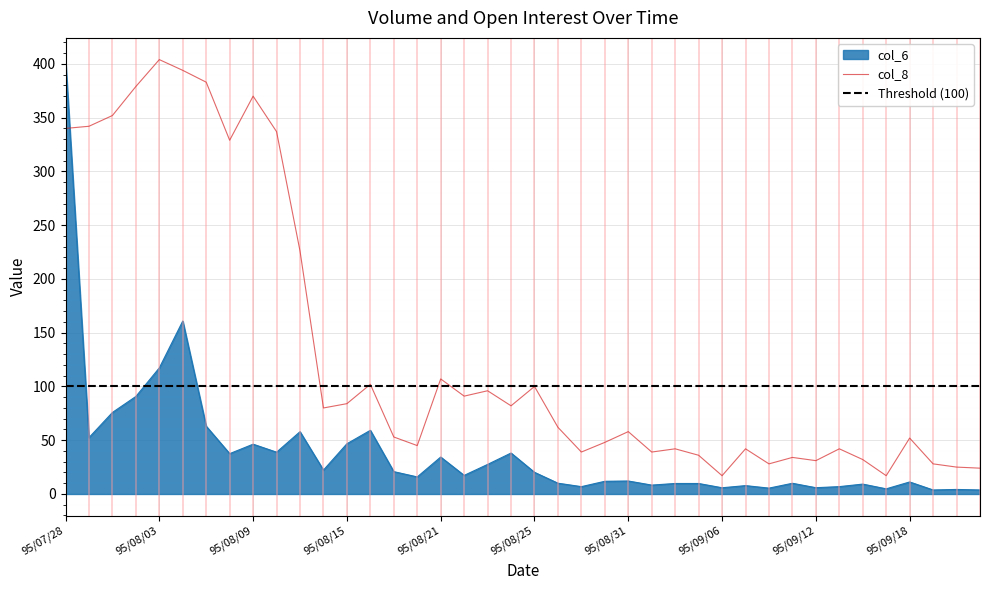

Reading left to right, list all the values displayed in this chart.

col_6: 404.0	52.4	75.8	90.7	117.3	160.9	63.0	37.5	46.3	38.9	57.9	22.2	46.7	59.2	20.8	15.9	34.3	17.3	27.5	38.1	20.1	10.0	6.8	11.8	12.1	8.3	9.7	9.7	5.8	7.8	5.4	9.9	5.8	6.8	9.2	4.8	11.2	3.7	4.2	3.7
col_8: 340.0	342.0	352.0	379.0	404.0	394.0	383.0	329.0	370.0	337.0	226.0	80.0	84.0	102.0	53.0	45.0	107.0	91.0	96.0	82.0	100.0	62.0	39.0	48.0	58.0	39.0	42.0	36.0	17.0	42.0	28.0	34.0	31.0	42.0	32.0	17.0	52.0	28.0	25.0	24.0